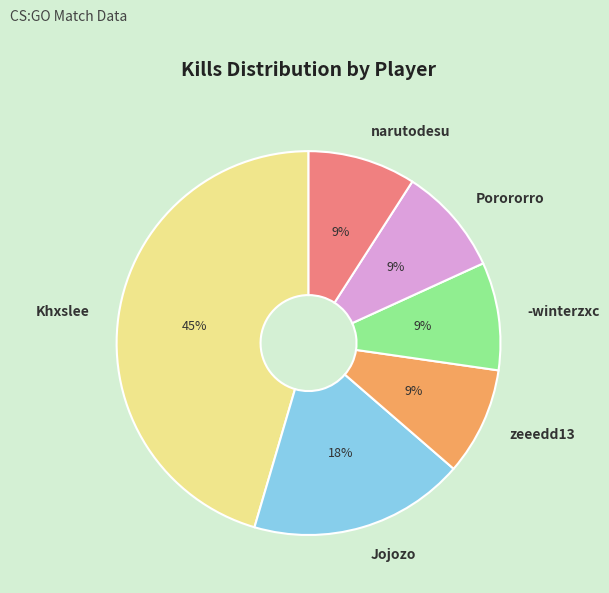

Is it true that -winterzxc is 17% of the pie?

False